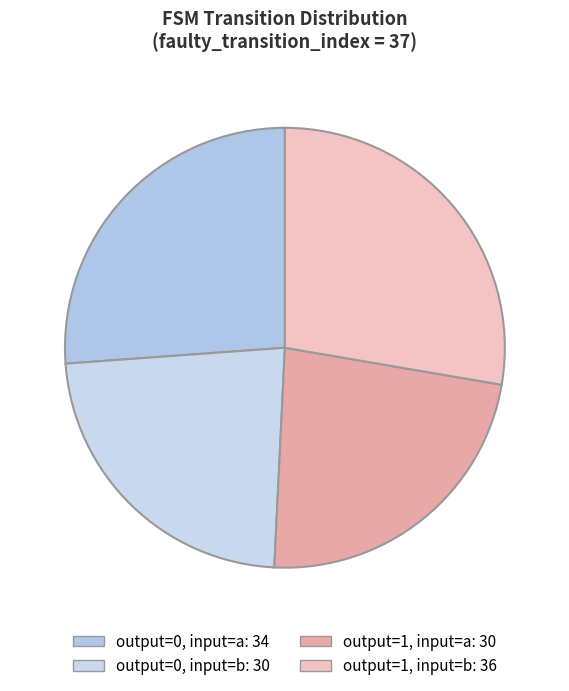

Does output=1, input=b represent more than half of the total?

No